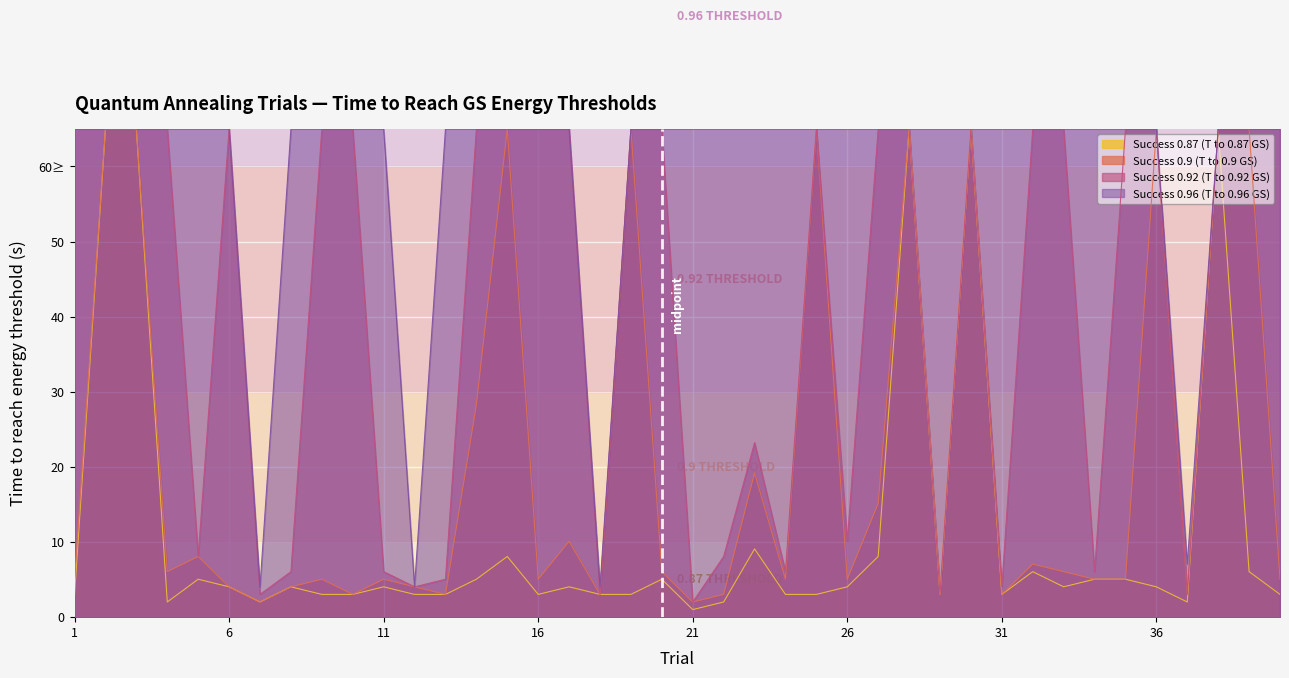

Which category has the highest value across all series?

2